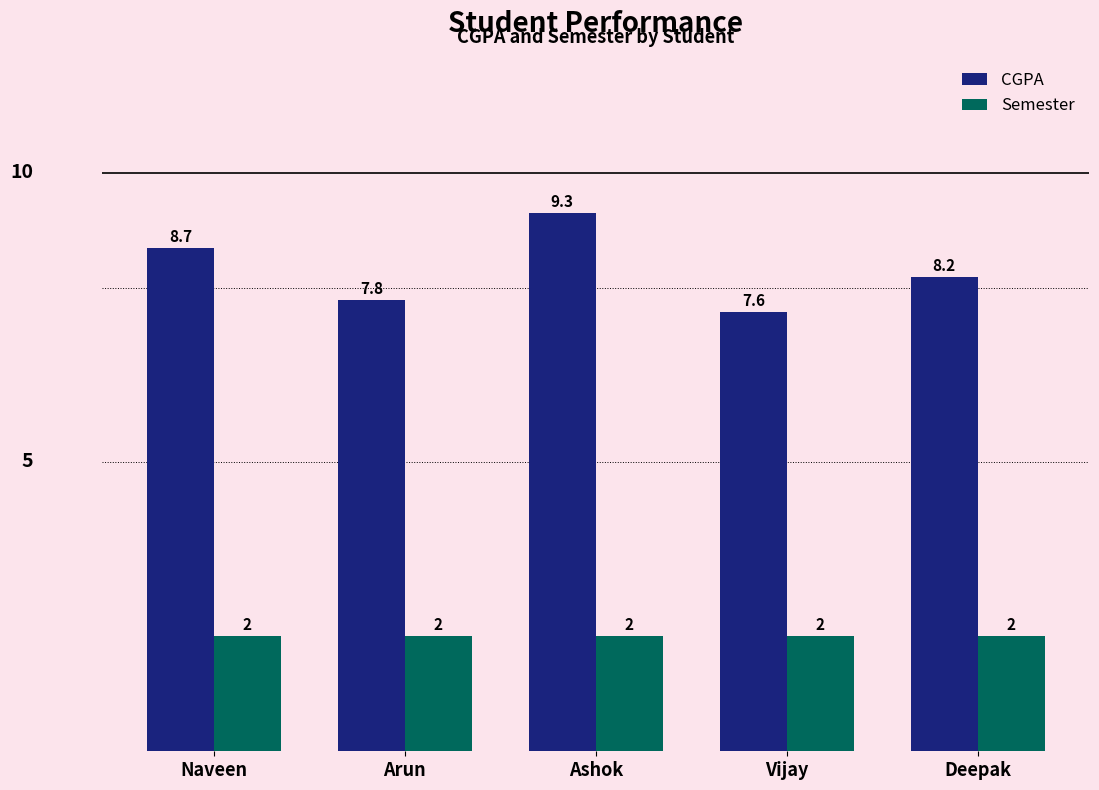

What is the minimum value shown in the chart?

2.0